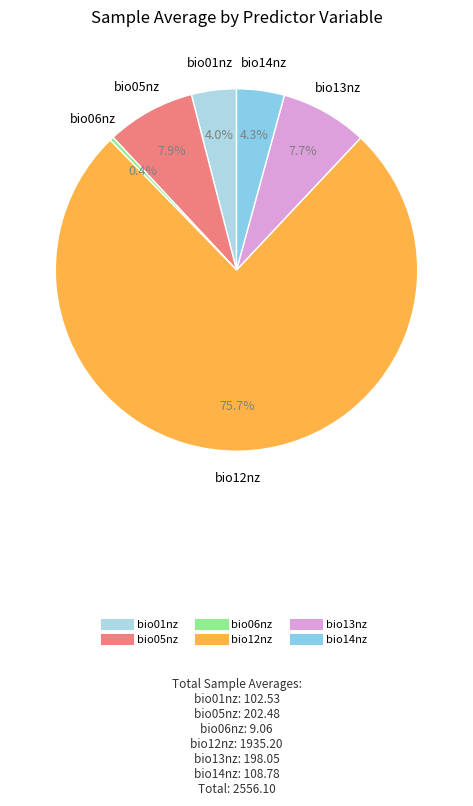

What portion of the pie excludes bio06nz?

99.6%